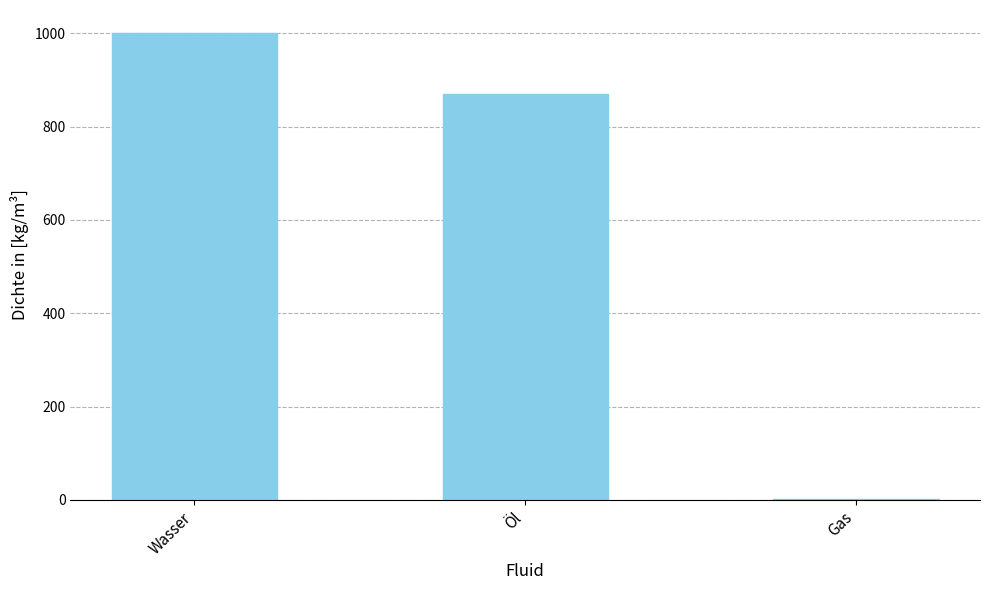

Reading left to right, transcribe all the data shown in this chart.

1000.0	870.0	1.2